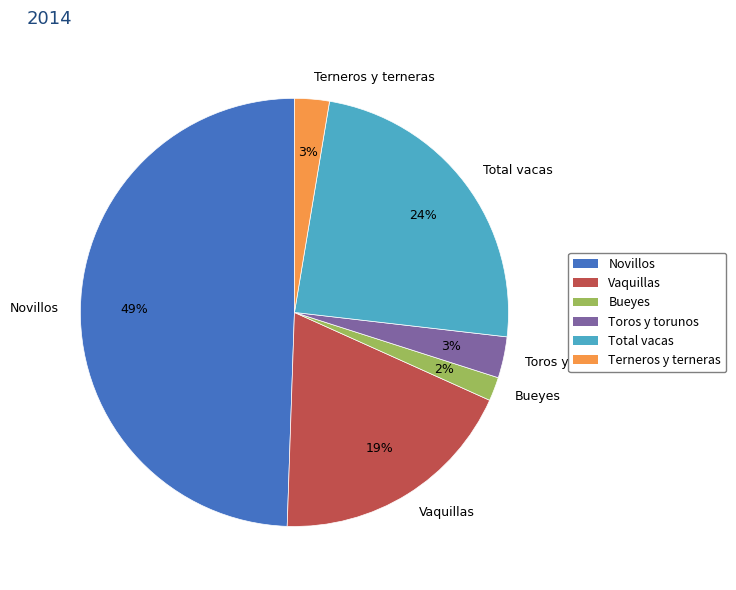

Which slice is the smallest?

Bueyes